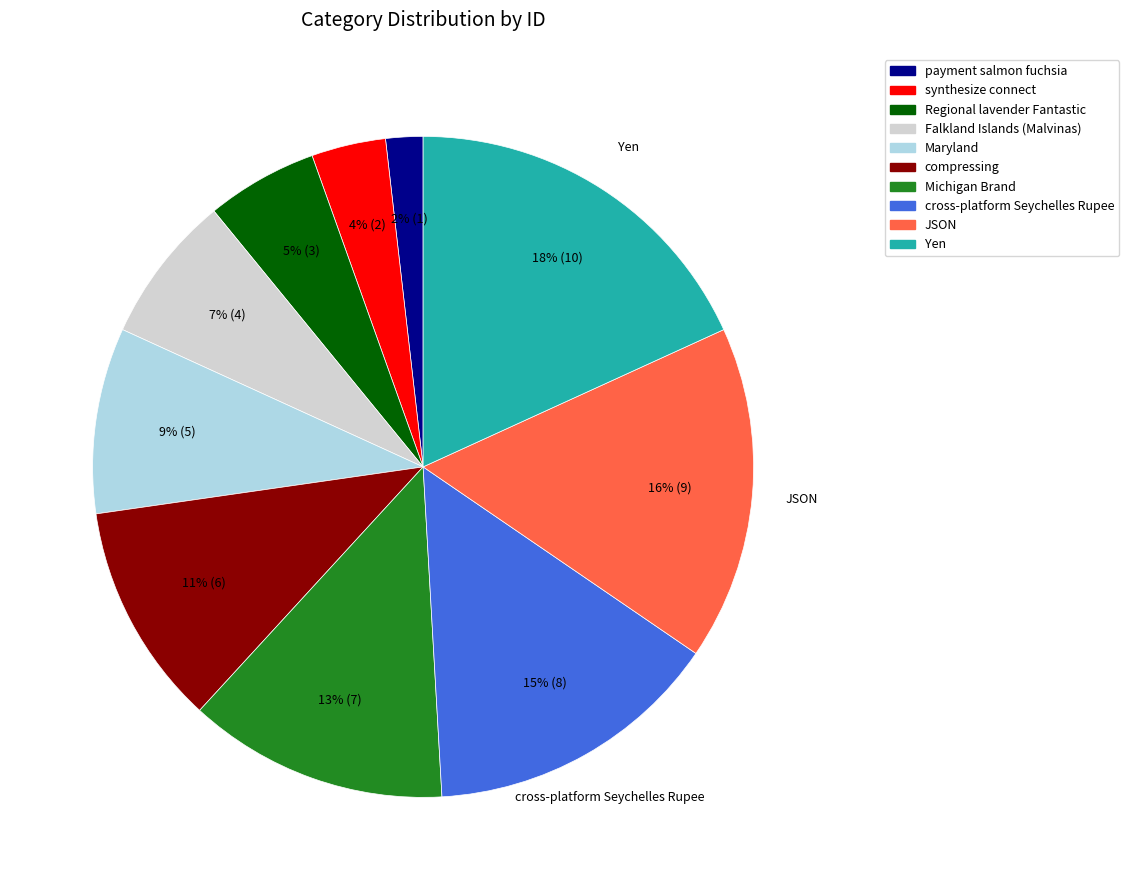

How many segments does this pie chart have?

10